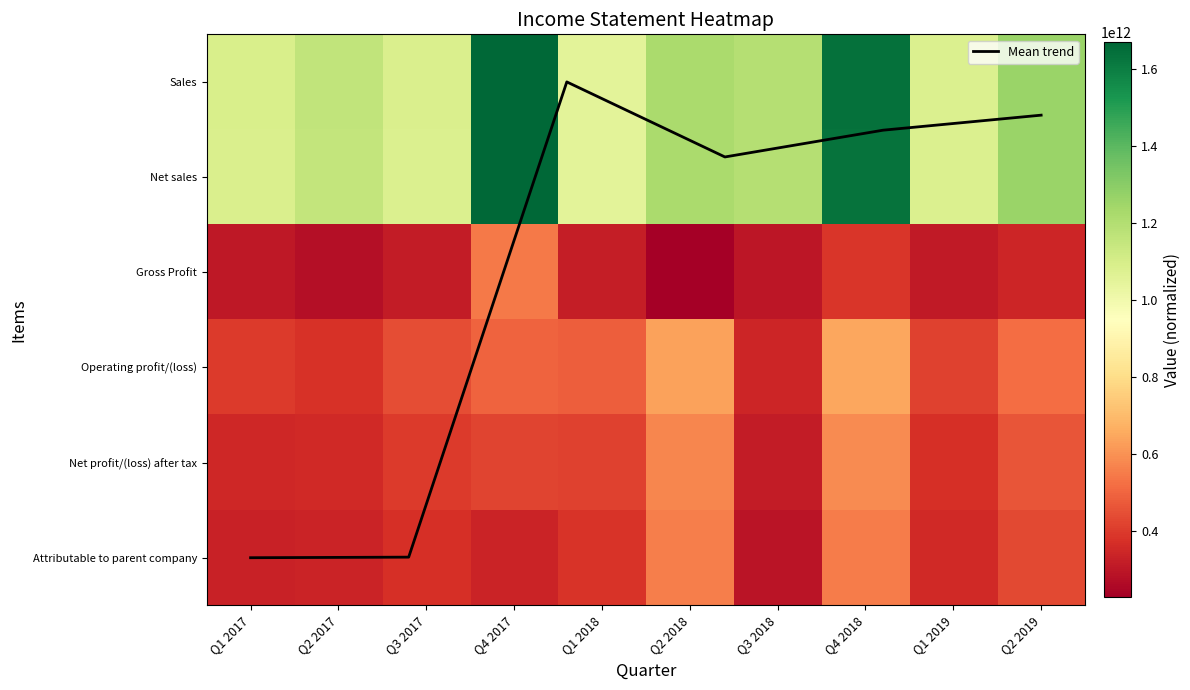

What is the difference between the second highest and minimum values in the Net sales series?

584957804477